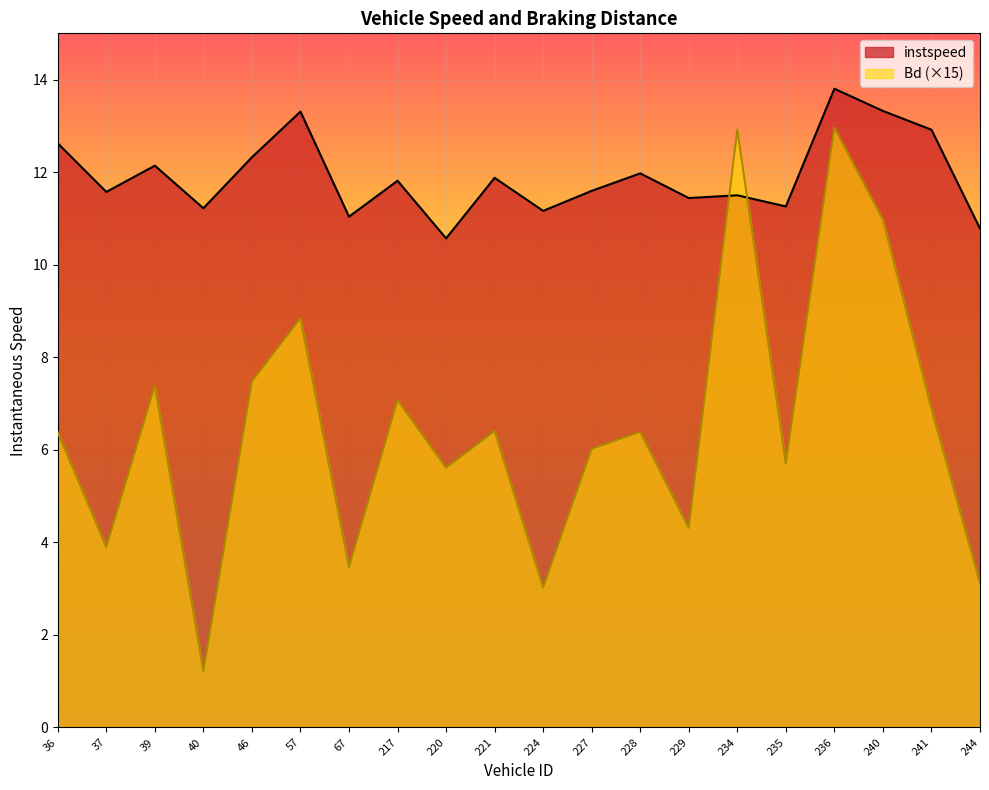

How many interior local peaks does the Bd series have?

7